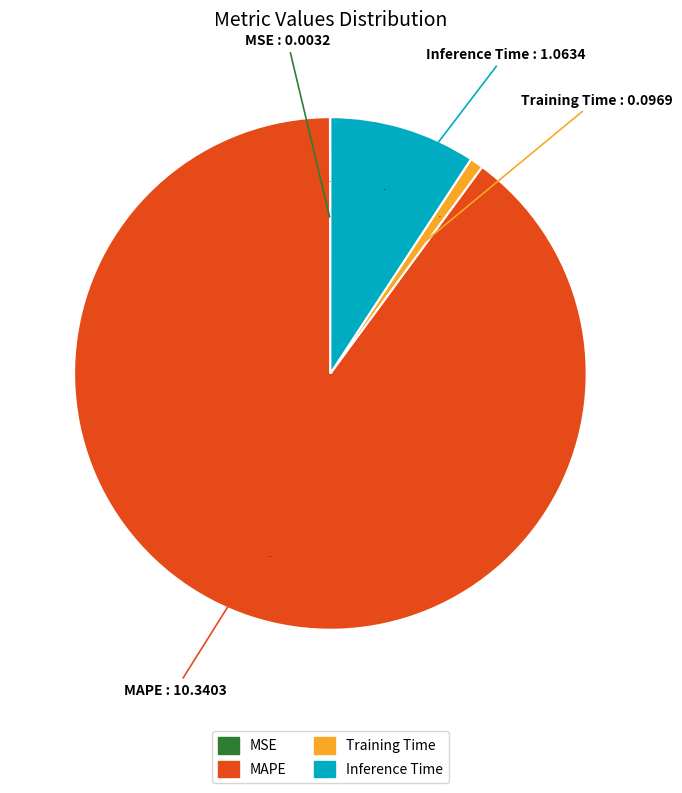

Which category has the biggest portion of the pie?

MAPE